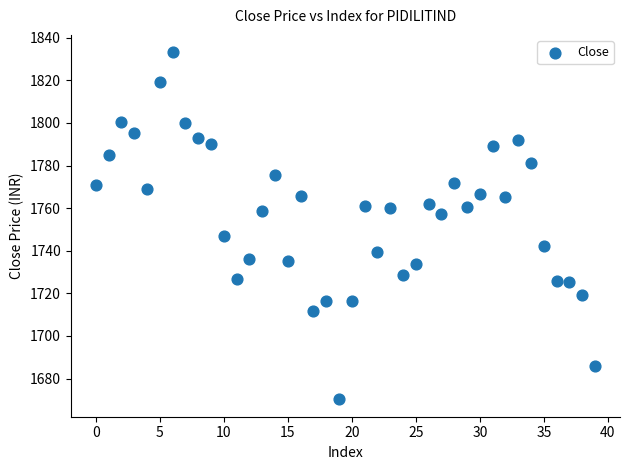

What is the range of Y values (max minus min)?

162.9